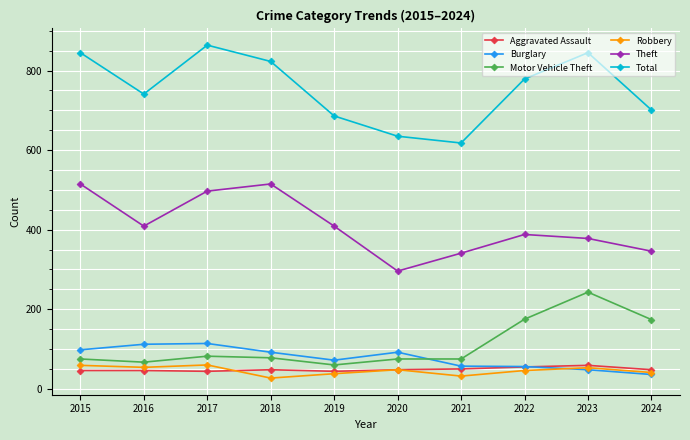

What is the total value across all series at 2015?

1638